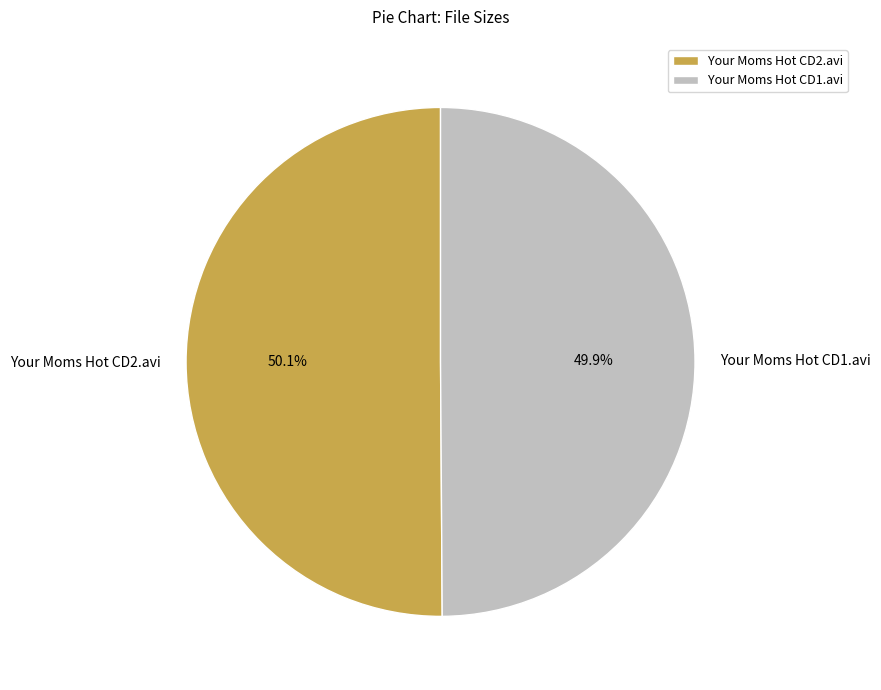

What percentage is NOT represented by Your Moms Hot CD1.avi?

50.1%